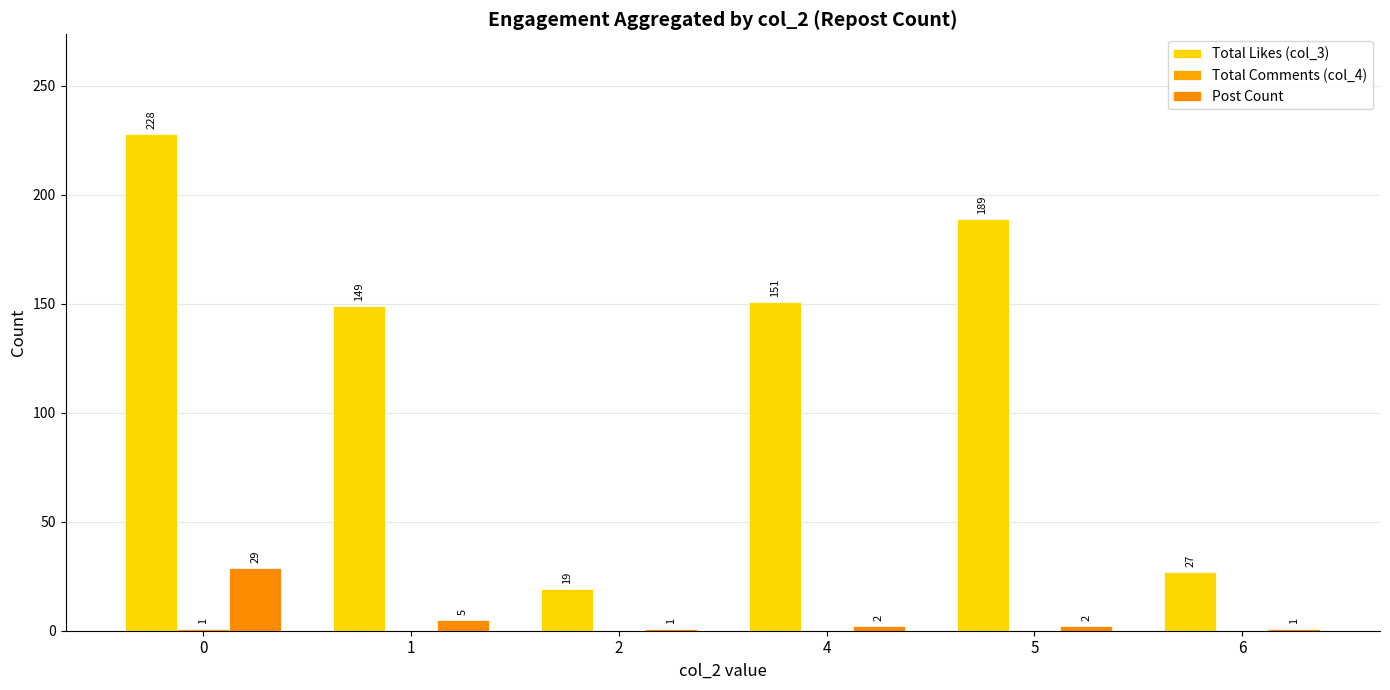

What is the maximum value shown in the chart?

228